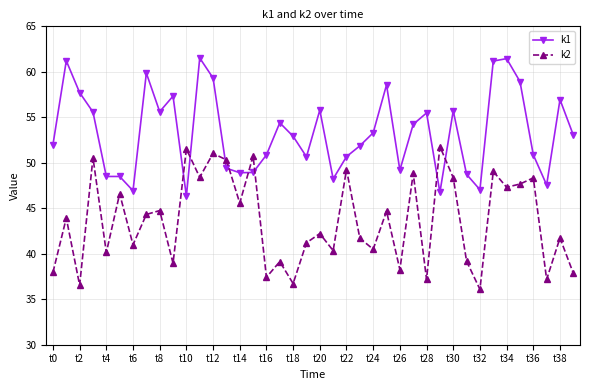

Does the chart have visible grid lines?

Yes